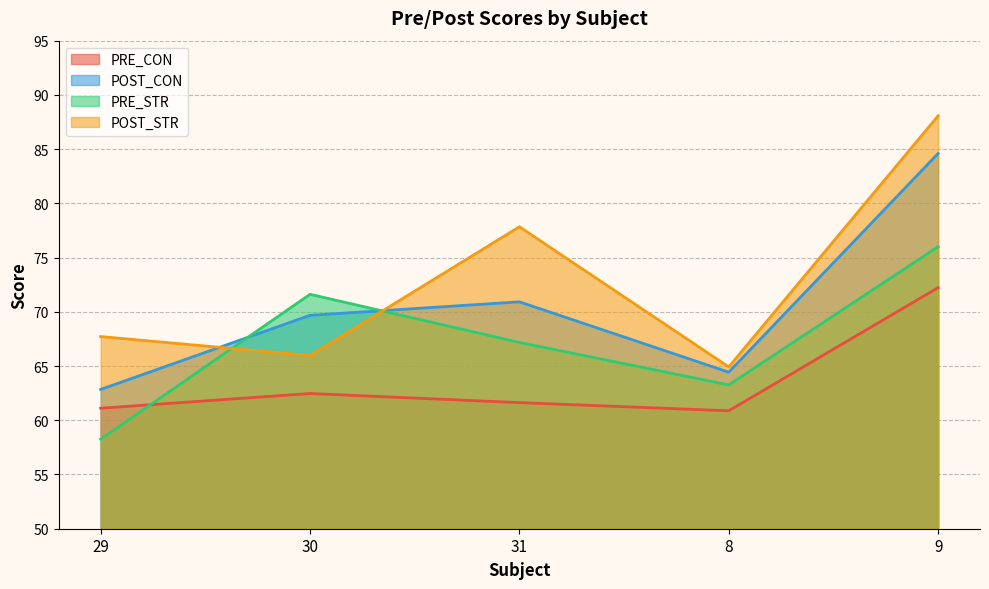

What is the sum of the POST_CON values at 30 and 29?

132.5